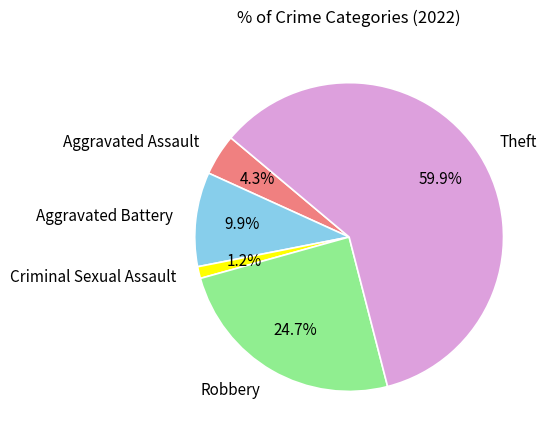

What percentage is the Criminal Sexual Assault slice, to the nearest percent?

1%